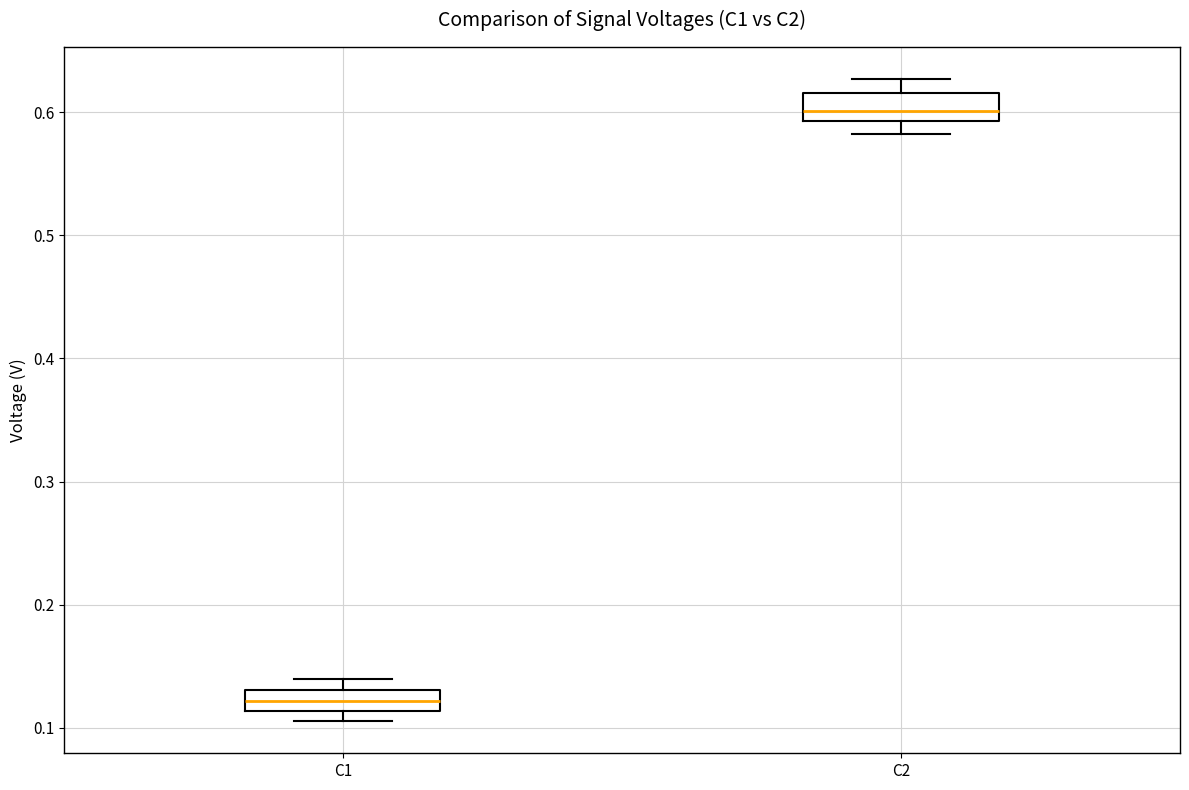

Reading left to right, read every box against the y-axis: the position of its median line, the range the box covers, and the ends of its whiskers. The values are not printed on the chart, so give them approximately, as read against the axis.

C1: median 0.12, box 0.11 to 0.13, whiskers 0.11 (just below the box's lower edge) to 0.14
C2: median 0.60, box 0.59 to 0.62, whiskers 0.58 to 0.63